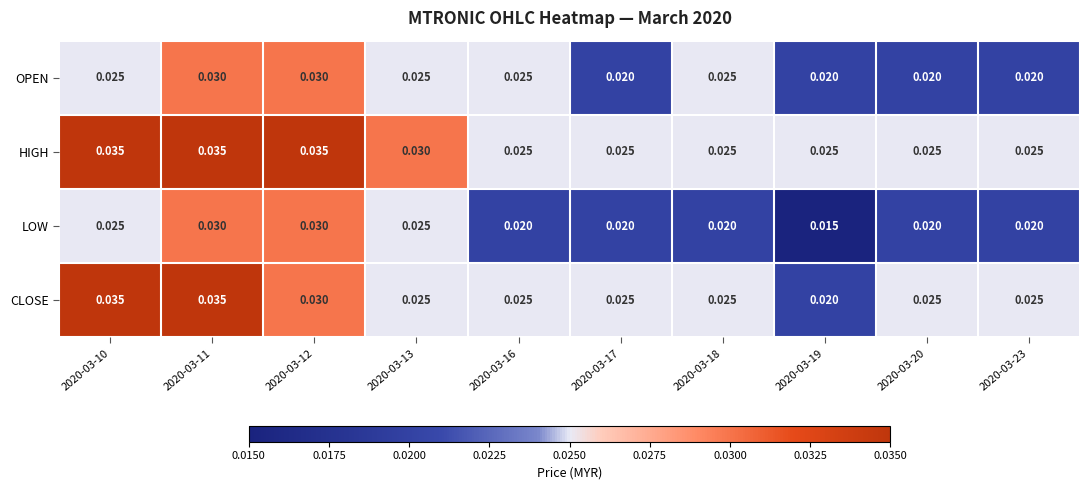

Which series has the largest total across all categories?

HIGH